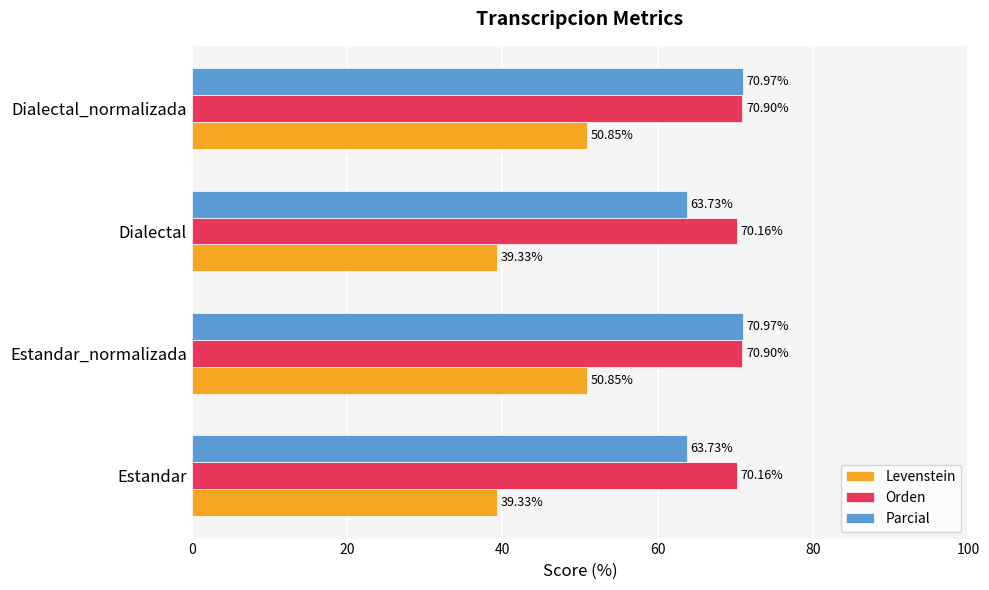

What is the average value of the Parcial series?

67.3